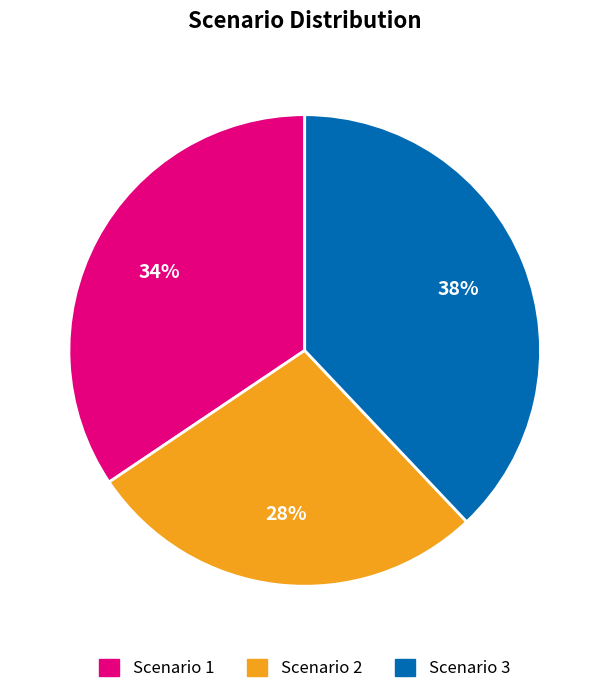

Is the sum of Scenario 1 and Scenario 3 greater than half?

Yes